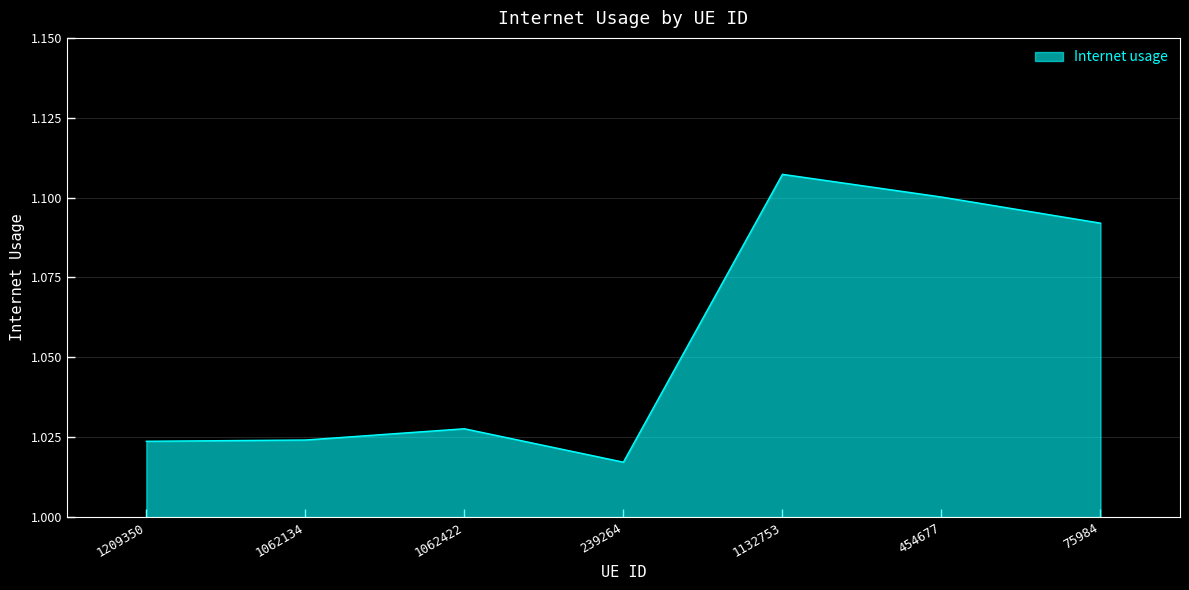

The value at 75984 is 1.1. True or false?

True